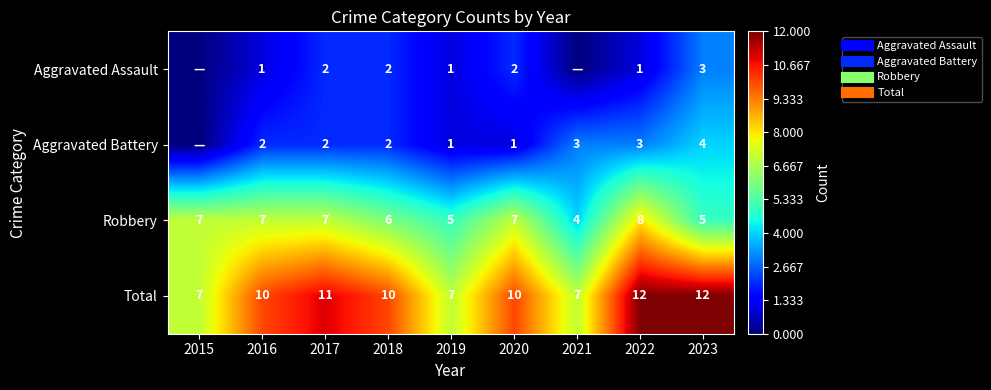

At how many categories does at least one series exceed 1?

9